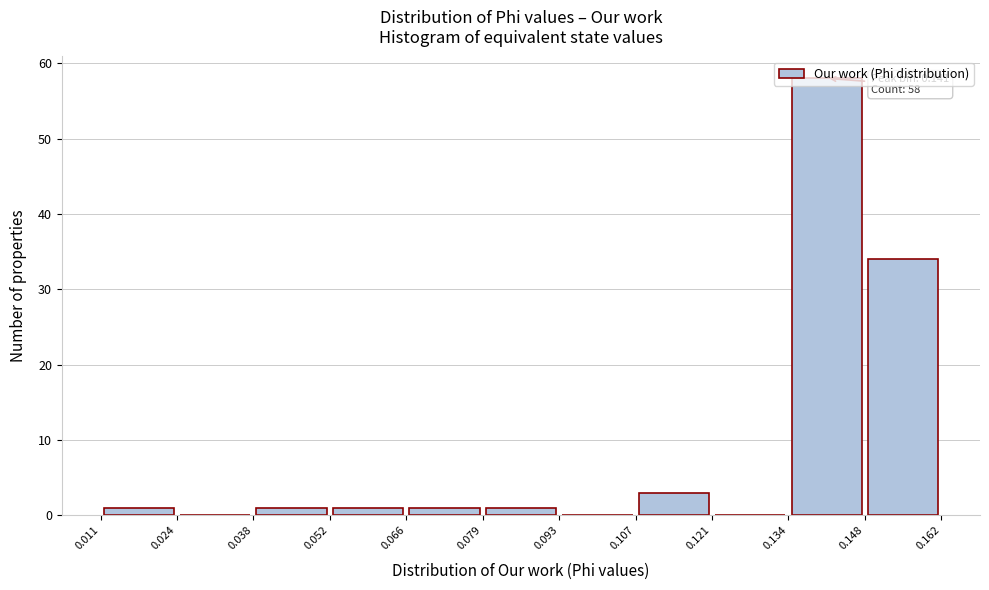

Which range on the x-axis has the tallest bar?

0.134 to 0.148